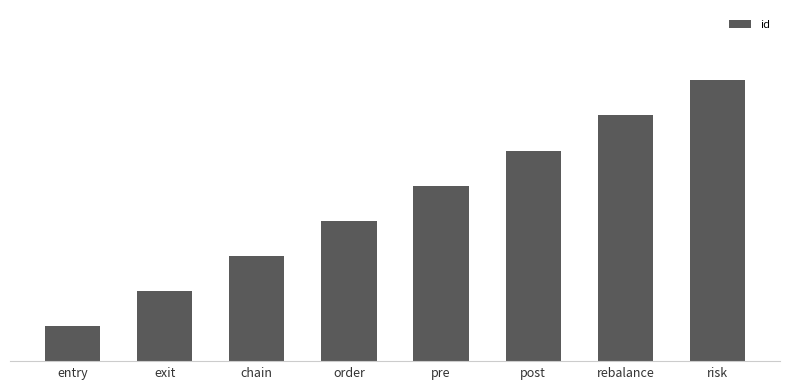

Approximately how many times larger is the value at risk compared to rebalance?

1.1